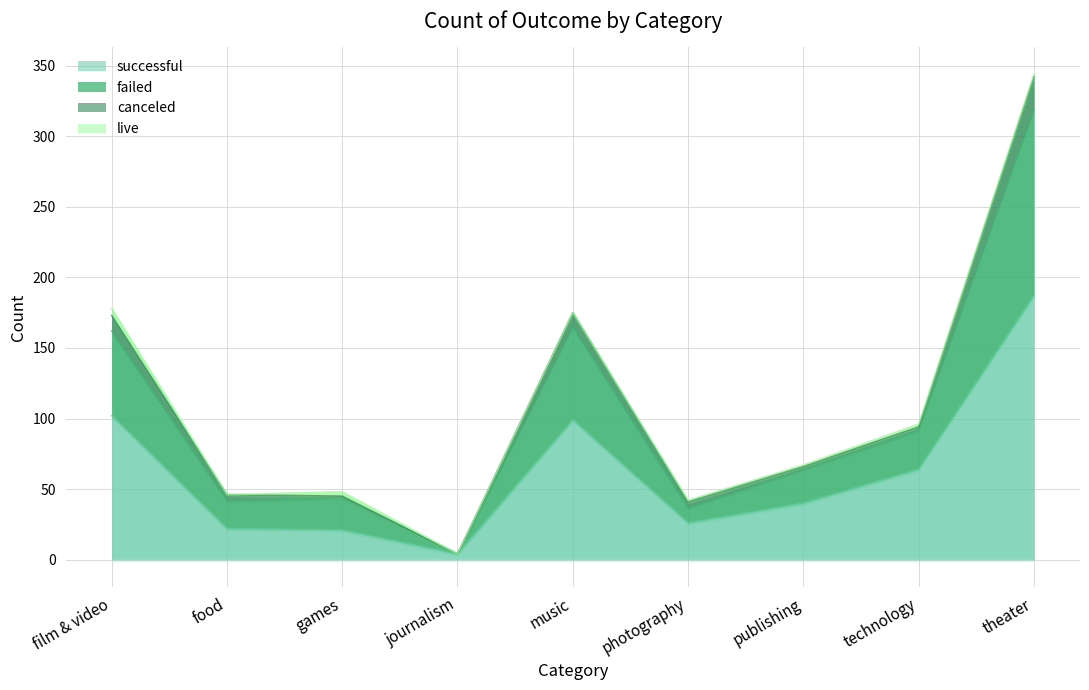

True or false: successful and failed cross at least once.

False